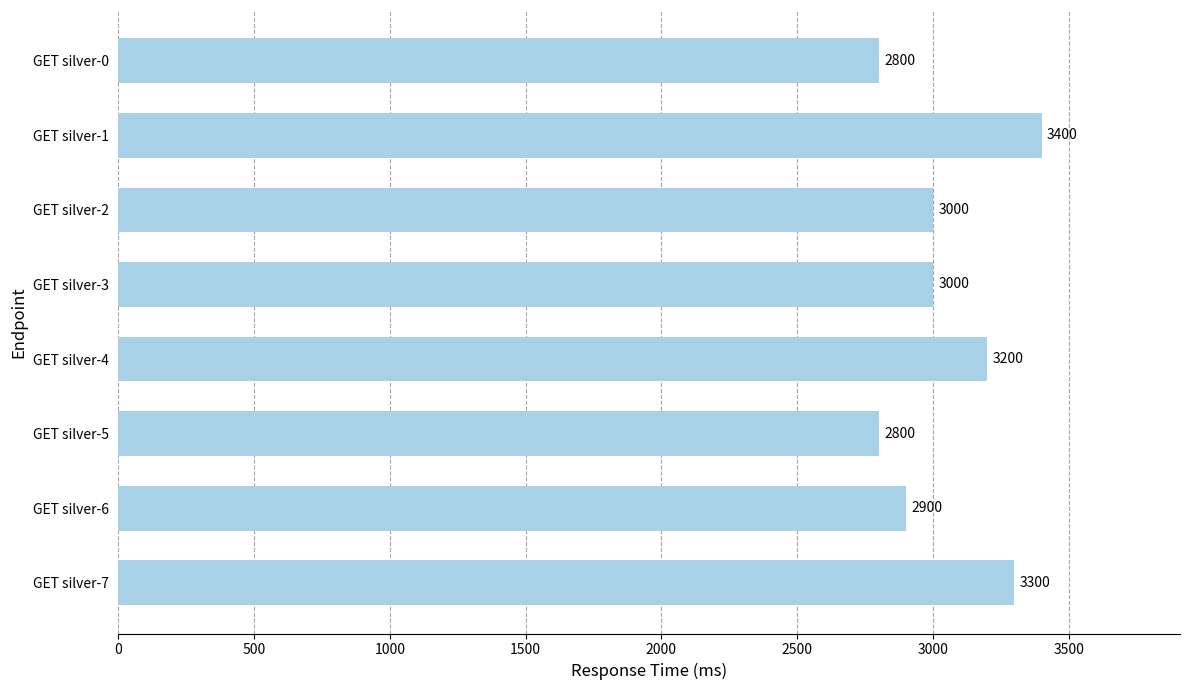

What is the change in value from GET silver-1 to GET silver-6?

-500